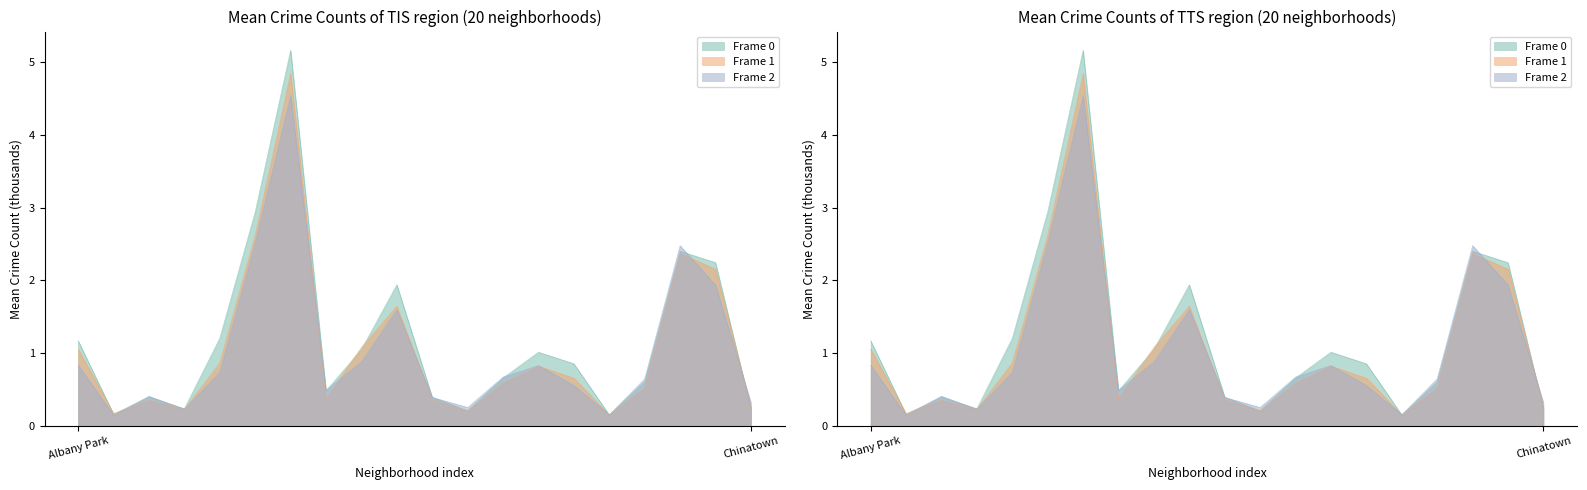

Which series has the largest total across all categories?

2017